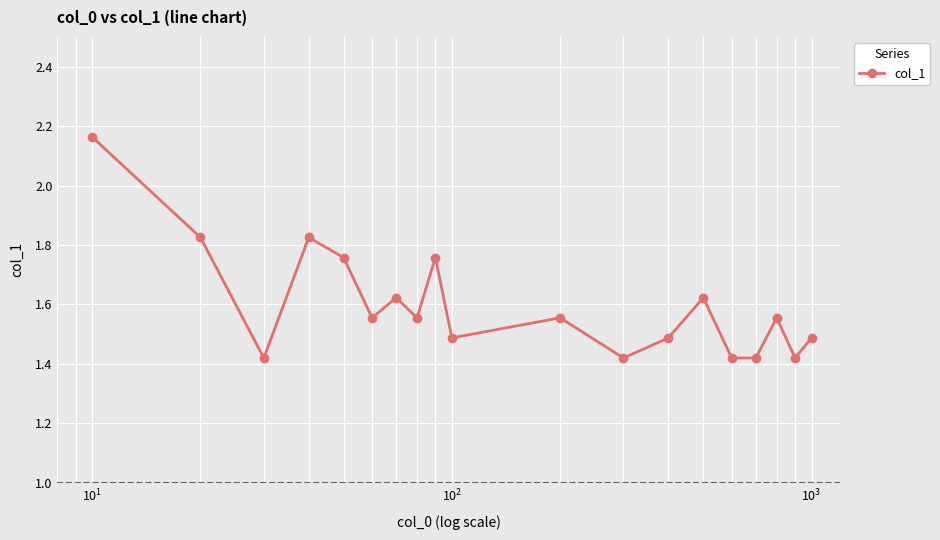

What is the difference between the second highest and minimum values?

0.4